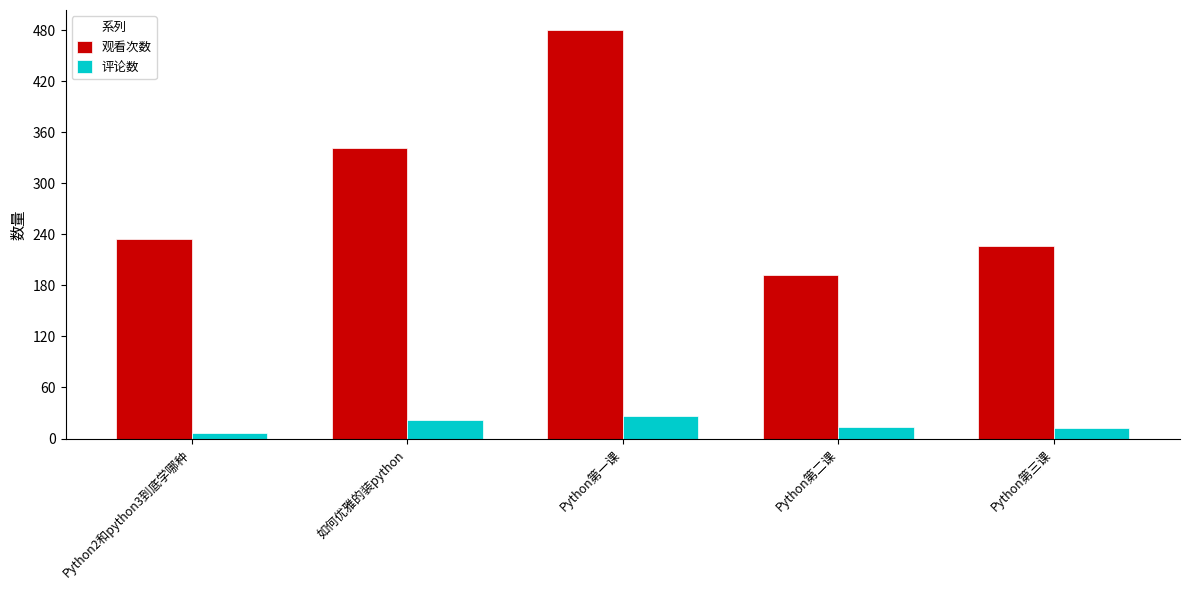

At which label is 观看次数 closest to 336?

如何优雅的装python